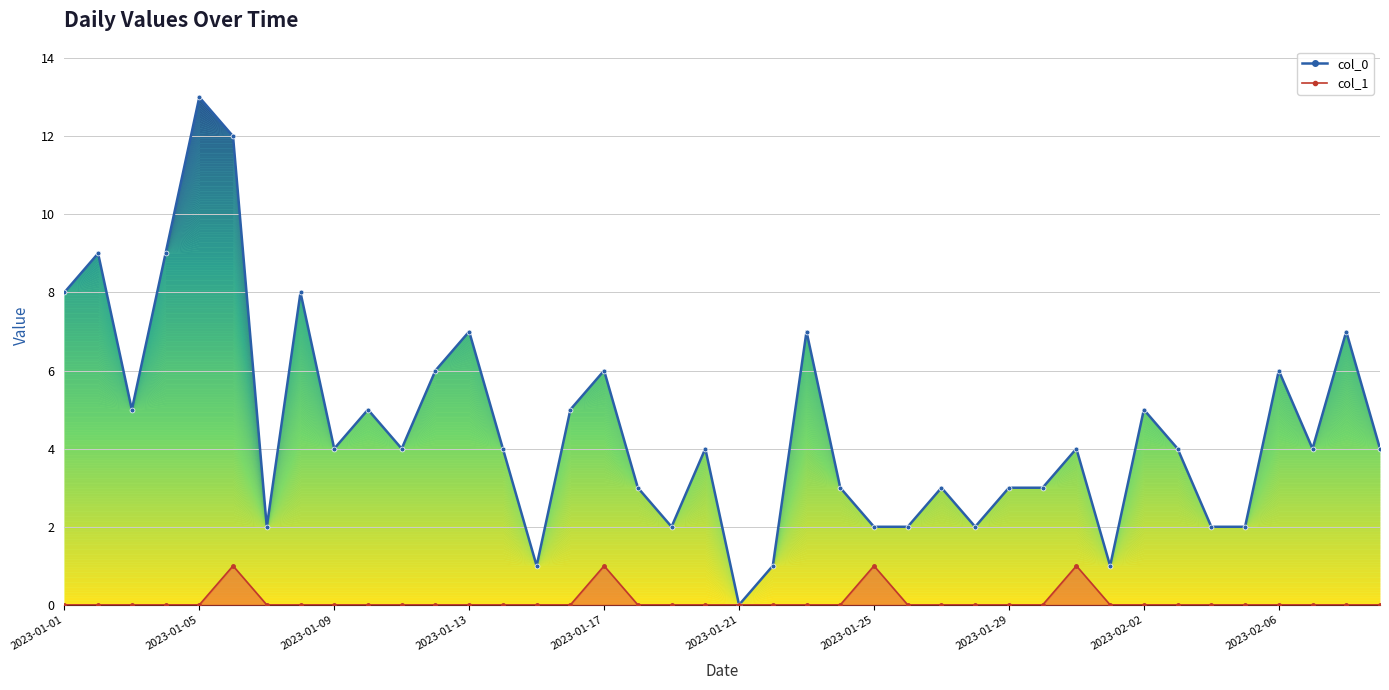

Is it true that the value at 29 is 2?

False